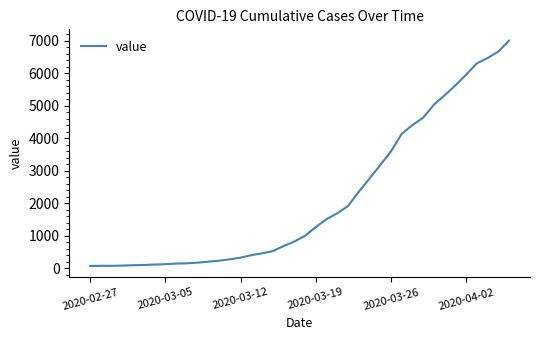

What is the difference between the maximum and minimum values?

6940